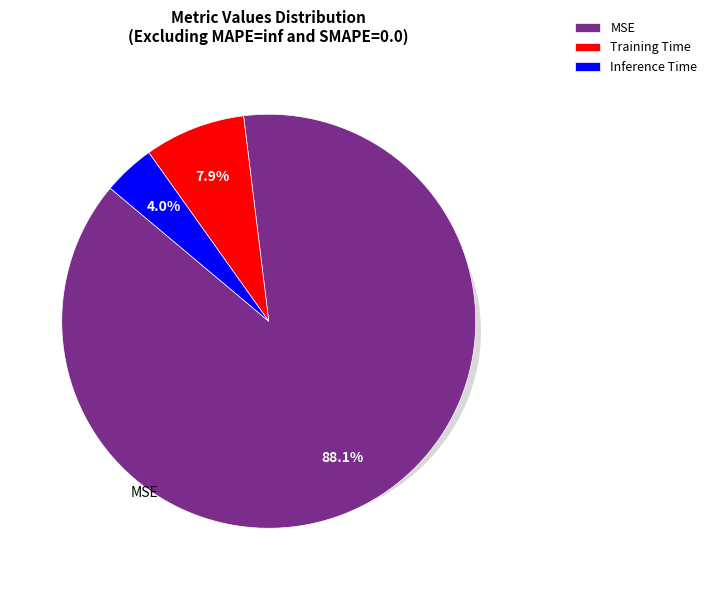

To the nearest percent, what is the combined percentage of Training Time and MSE?

96%